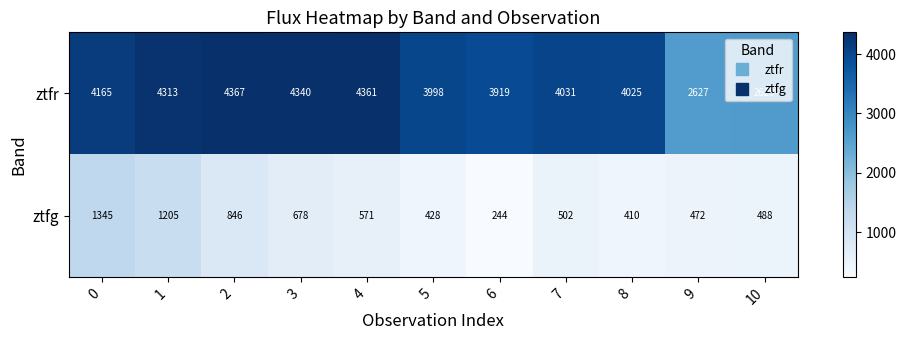

What is the spread (max minus min) of values at 2?

3521